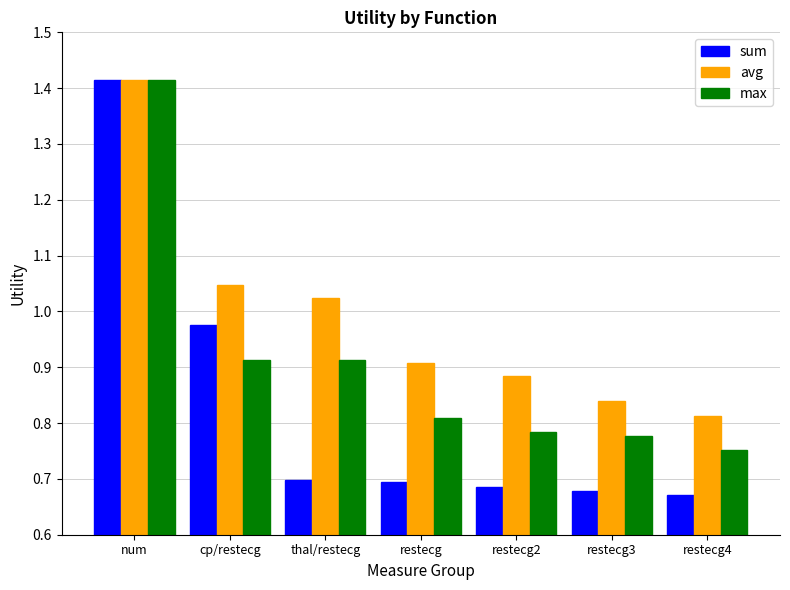

What is the sum of the max values at restecg3 and thal/restecg?

1.7